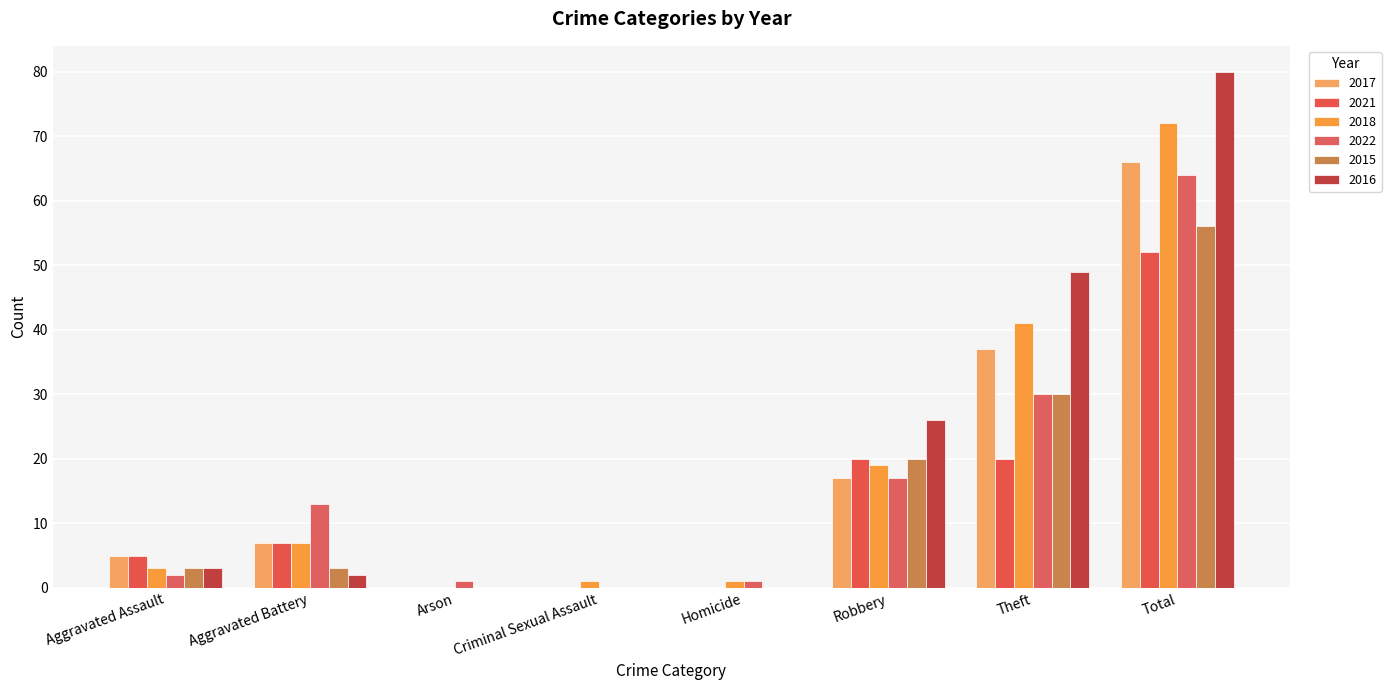

What is the label of the 4th bar from the left?

Criminal Sexual Assault